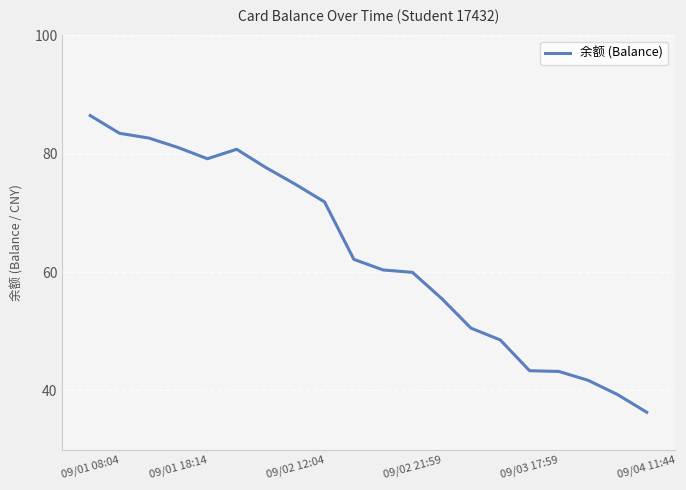

What is the greatest value displayed?

86.5